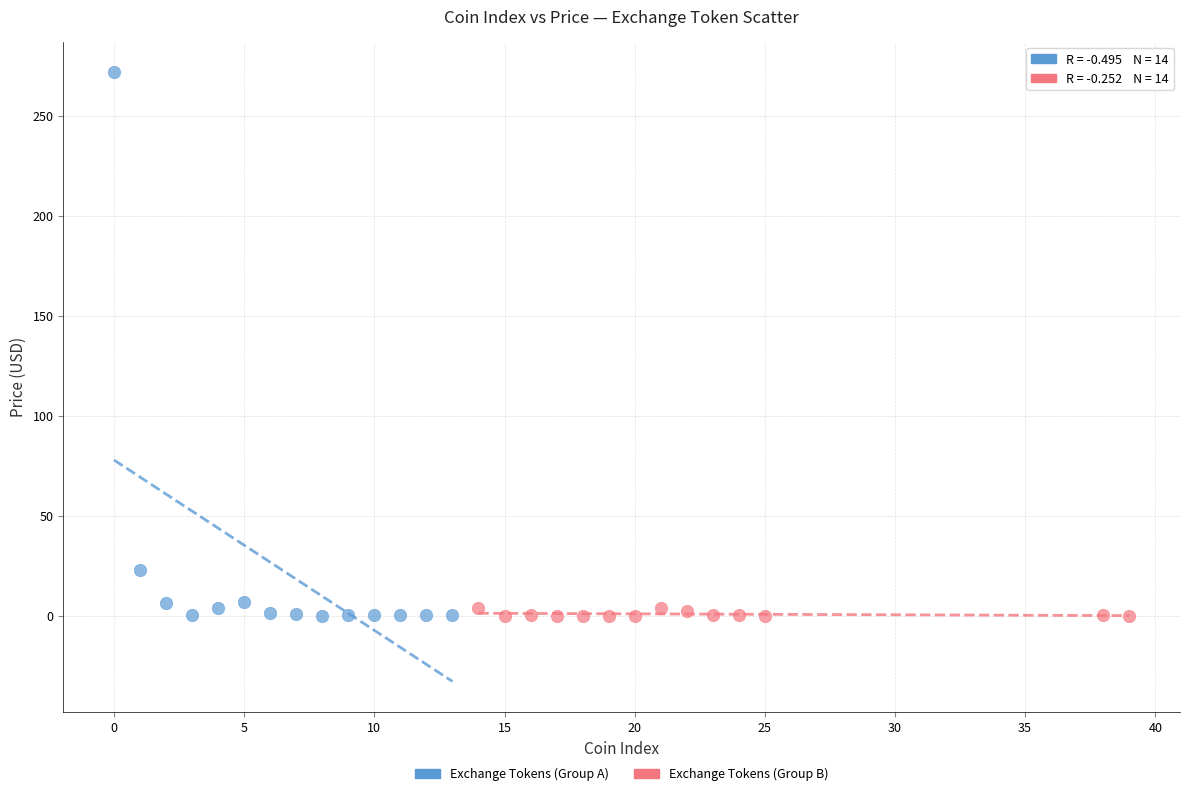

Which series reaches the maximum Y coordinate?

Exchange Tokens (Group A)